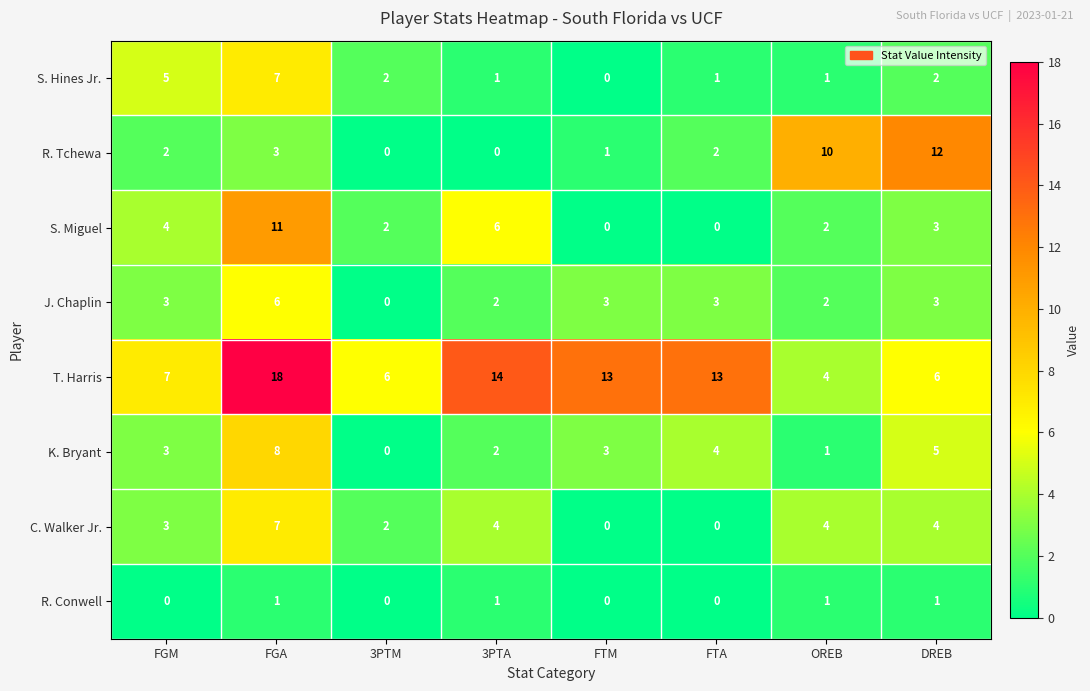

At which label is S. Miguel closest to 5?

FGM